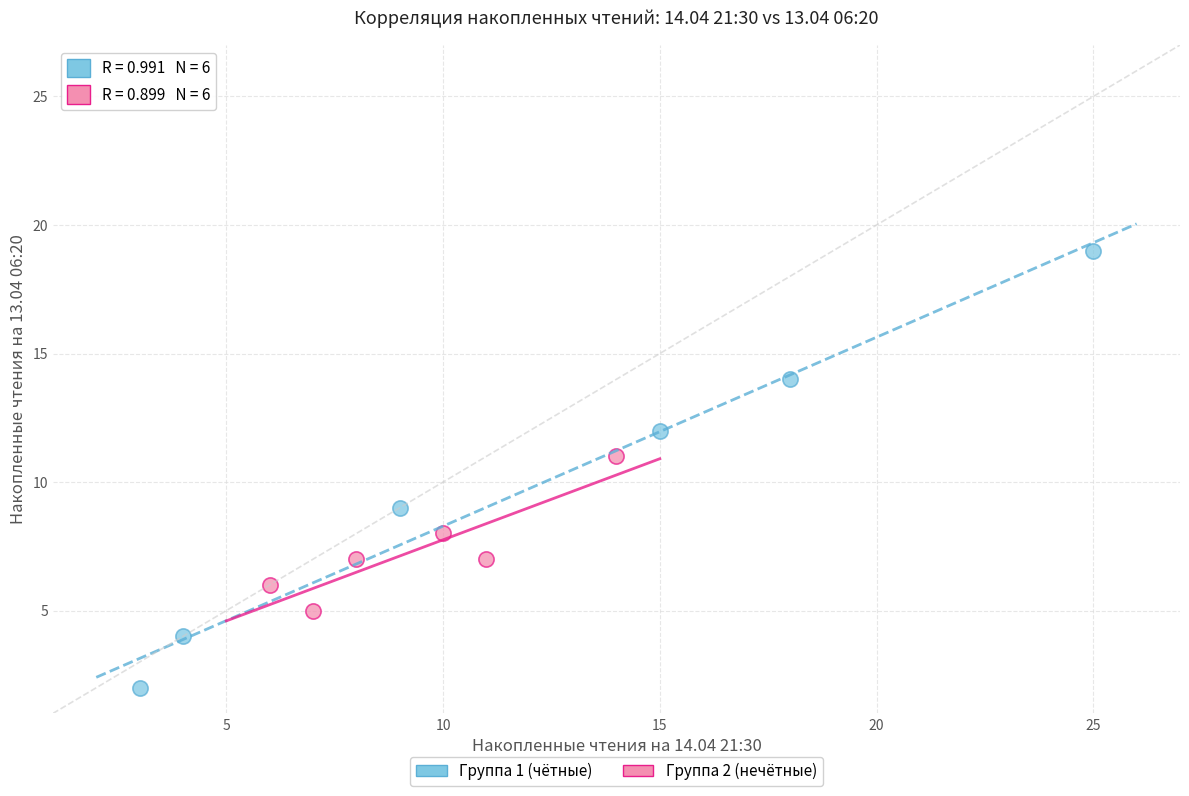

Which series contains the highest Y value?

Группа 1 (чётные)